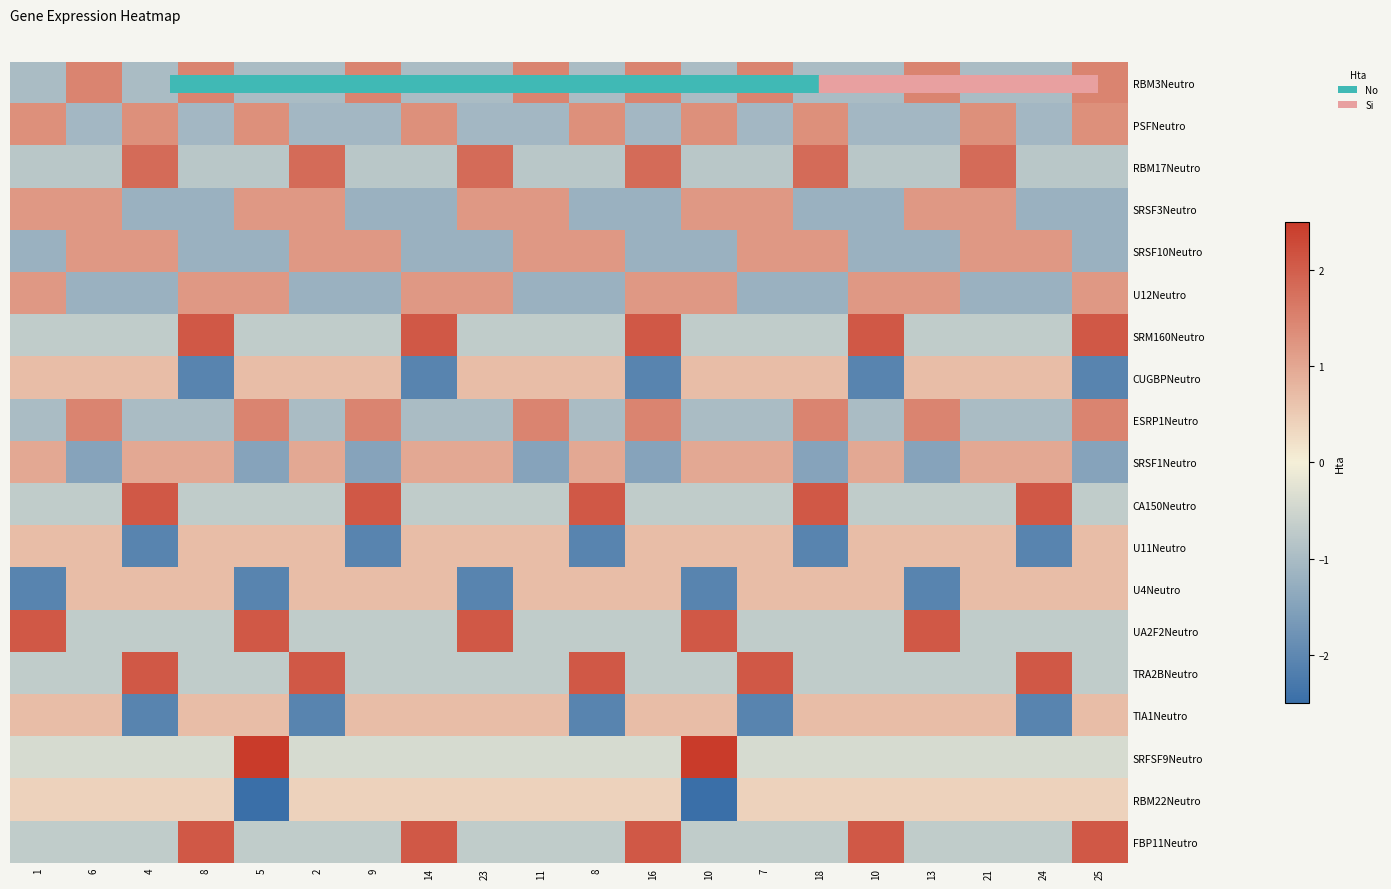

At which category does the chart reach its peak across all series?

5